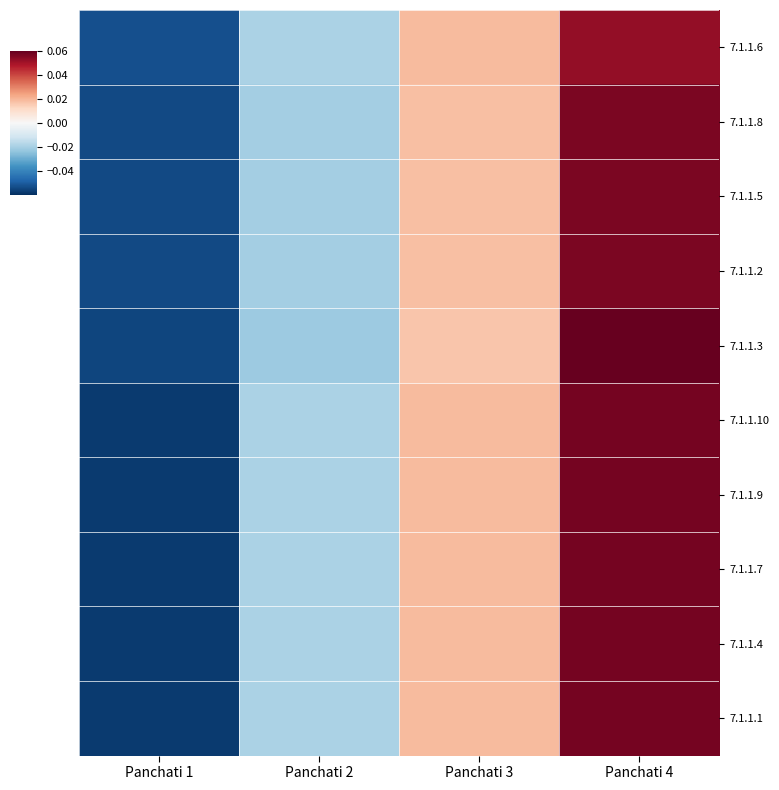

Reading right to left, extract all data points from this chart.

7.1.1.6: Panchati 4=0.1	Panchati 3=0.0	Panchati 2=-0.0	Panchati 1=-0.1
7.1.1.8: Panchati 4=0.1	Panchati 3=0.0	Panchati 2=-0.0	Panchati 1=-0.1
7.1.1.5: Panchati 4=0.1	Panchati 3=0.0	Panchati 2=-0.0	Panchati 1=-0.1
7.1.1.2: Panchati 4=0.1	Panchati 3=0.0	Panchati 2=-0.0	Panchati 1=-0.1
7.1.1.3: Panchati 4=0.1	Panchati 3=0.0	Panchati 2=-0.0	Panchati 1=-0.1
7.1.1.10: Panchati 4=0.1	Panchati 3=0.0	Panchati 2=-0.0	Panchati 1=-0.1
7.1.1.9: Panchati 4=0.1	Panchati 3=0.0	Panchati 2=-0.0	Panchati 1=-0.1
7.1.1.7: Panchati 4=0.1	Panchati 3=0.0	Panchati 2=-0.0	Panchati 1=-0.1
7.1.1.4: Panchati 4=0.1	Panchati 3=0.0	Panchati 2=-0.0	Panchati 1=-0.1
7.1.1.1: Panchati 4=0.1	Panchati 3=0.0	Panchati 2=-0.0	Panchati 1=-0.1